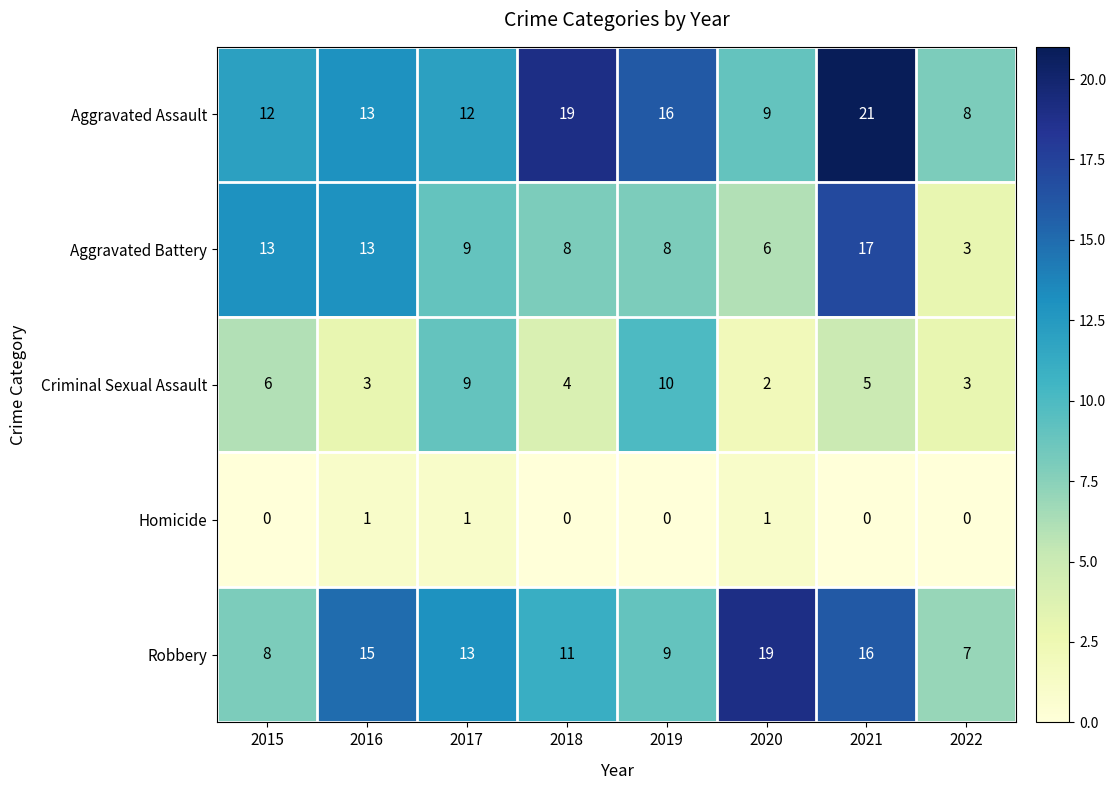

What is the sum of all Aggravated Battery values?

77